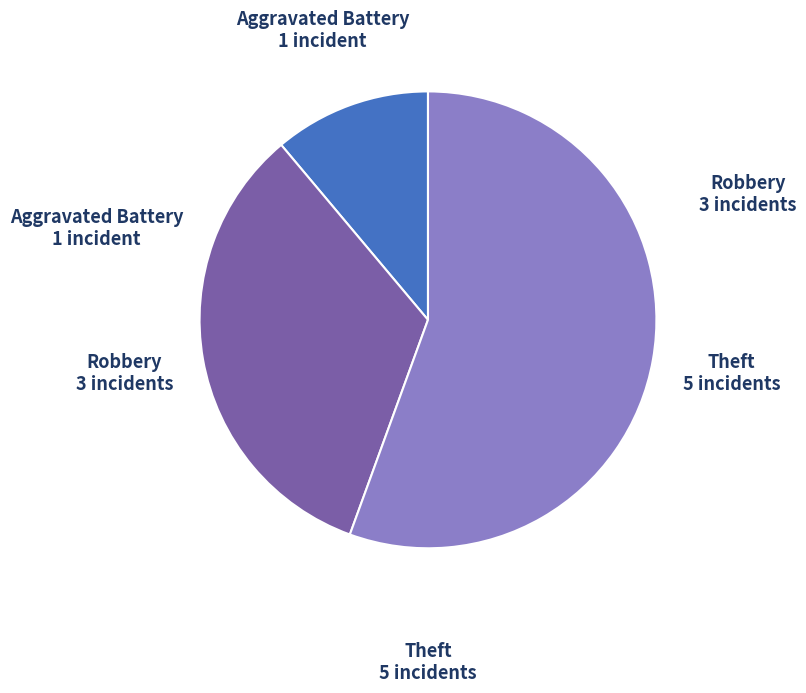

Does any single category account for the majority?

Yes